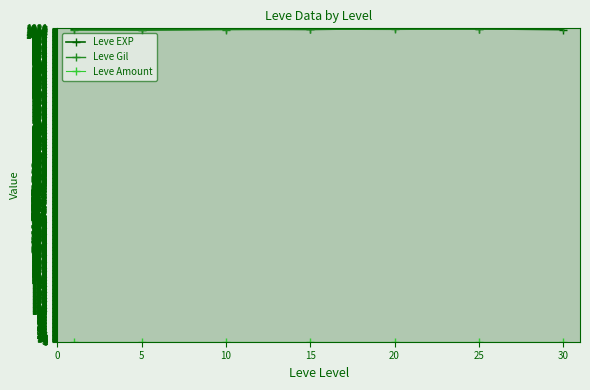

Reading left to right, extract all data points from this chart.

Leve EXP: 1018.0	1016.0	1019.1	1017.8	1021.0	1019.9	1017.1
Leve Gil: 1016.0	1016.9	1017.2	1018.8	1018.0	1019.7	1021.0
Leve Amount: 0.0	0.0	0.0	0.0	0.0	0.0	0.0